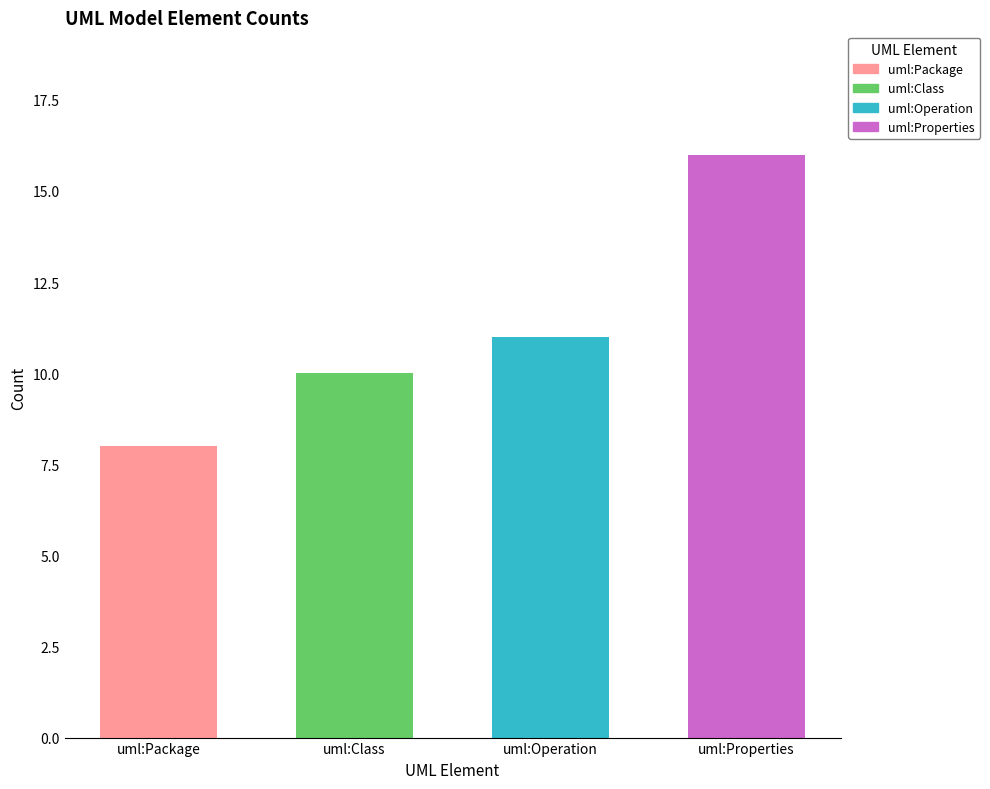

What is the average value?

11